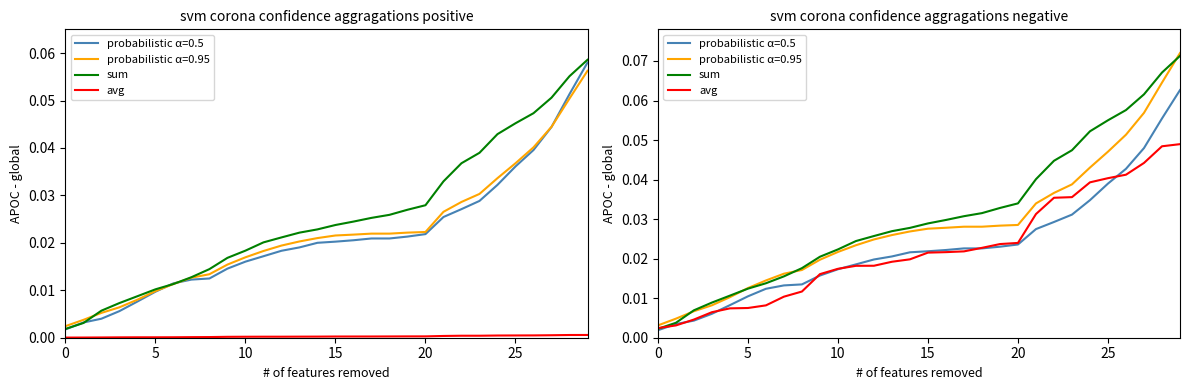

Which series has the largest range (max minus min)?

sum